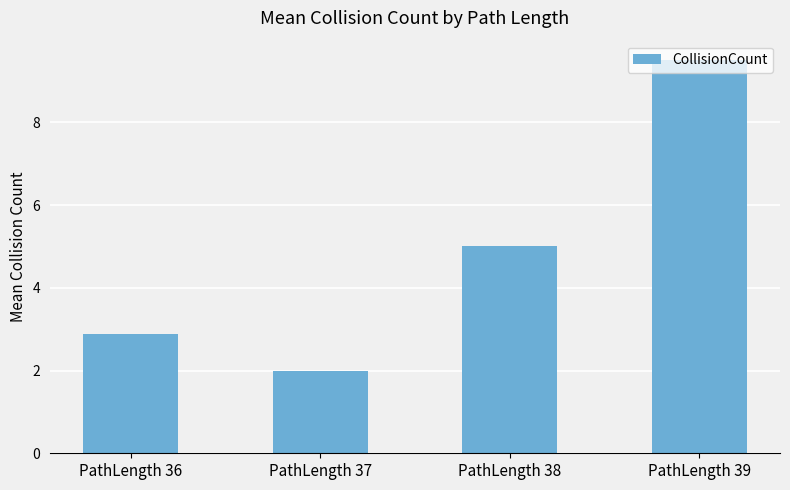

What is the difference between the values at PathLength 39 and PathLength 38?

4.5